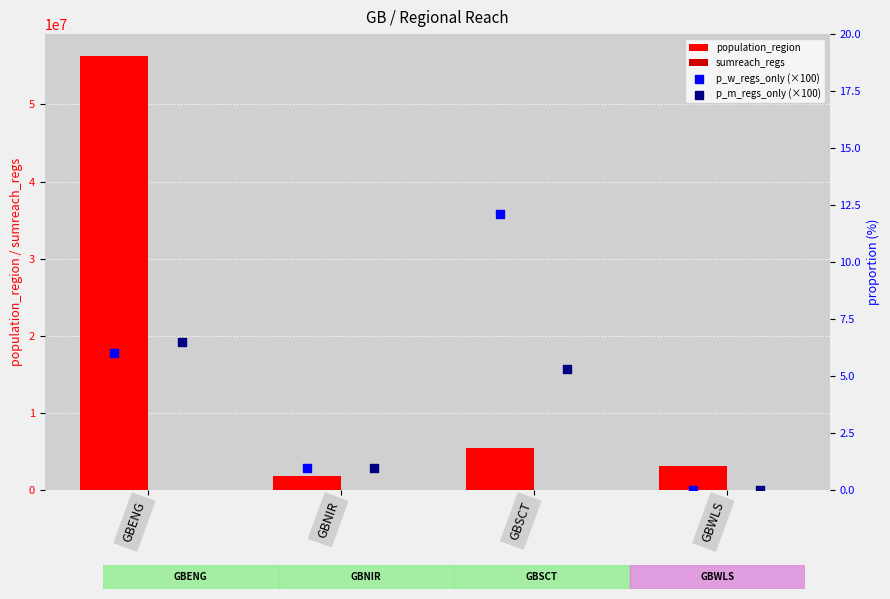

Which series contains the lowest Y value?

p_w_regs_only (×100)